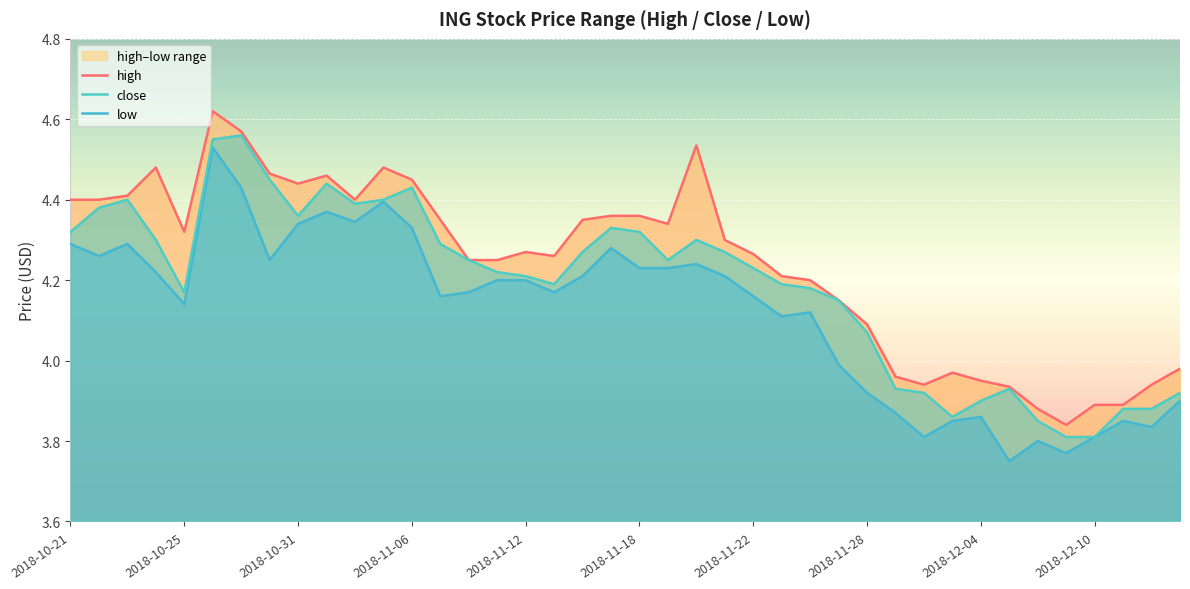

What is the approximate value of low at 30?

3.8